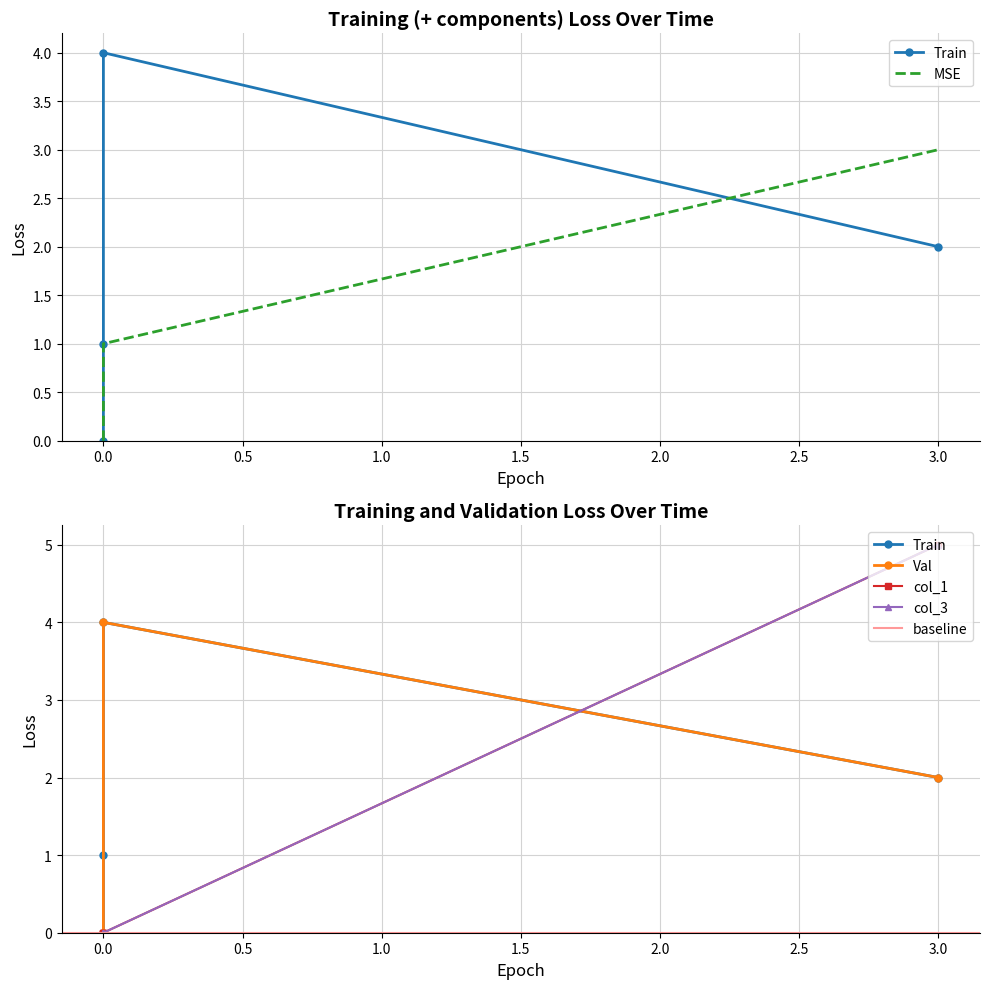

At how many categories does at least one series exceed 2?

2